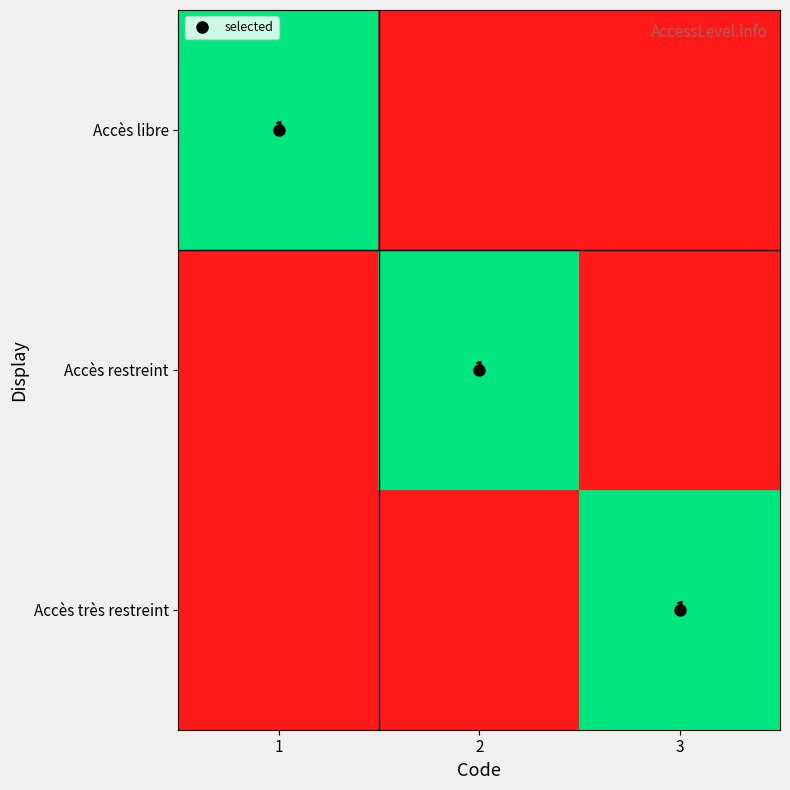

Which has a higher value, 1 or 3?

1